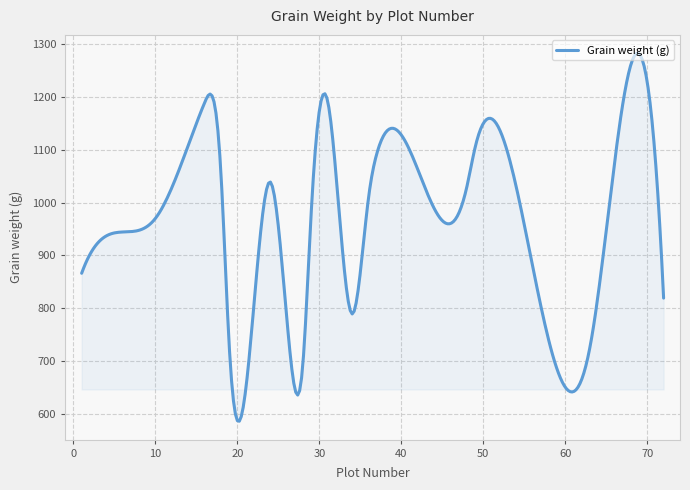

What is the difference between the maximum and minimum values?

696.7